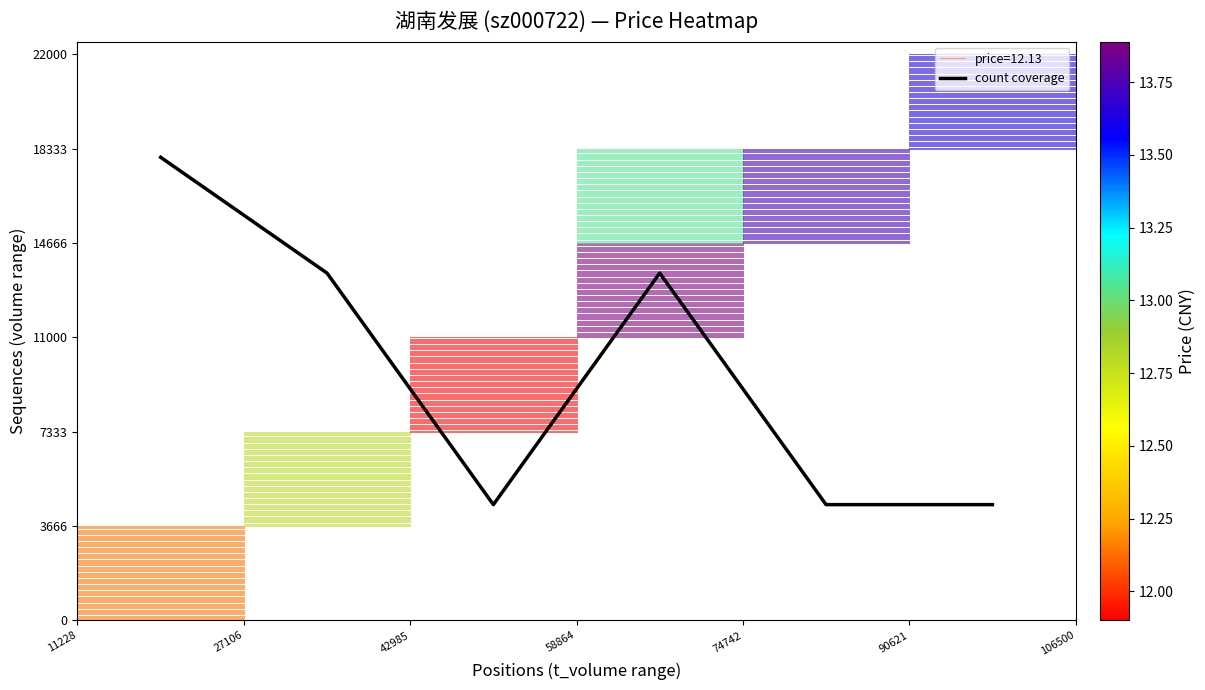

What is the lowest value of the count coverage series?

4500